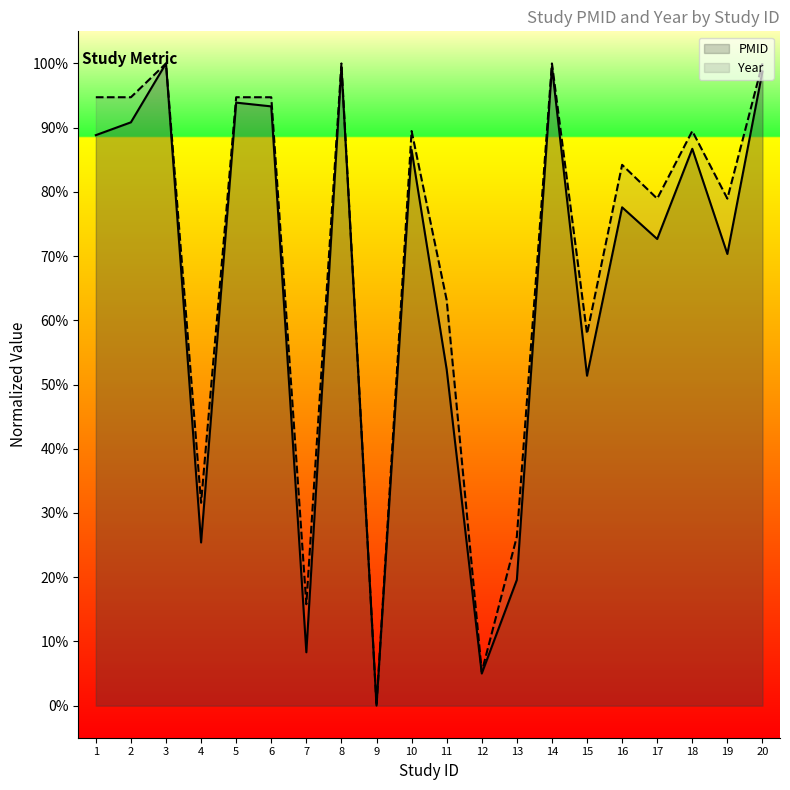

The PMID series shows 0.1 at 4. True or false?

False